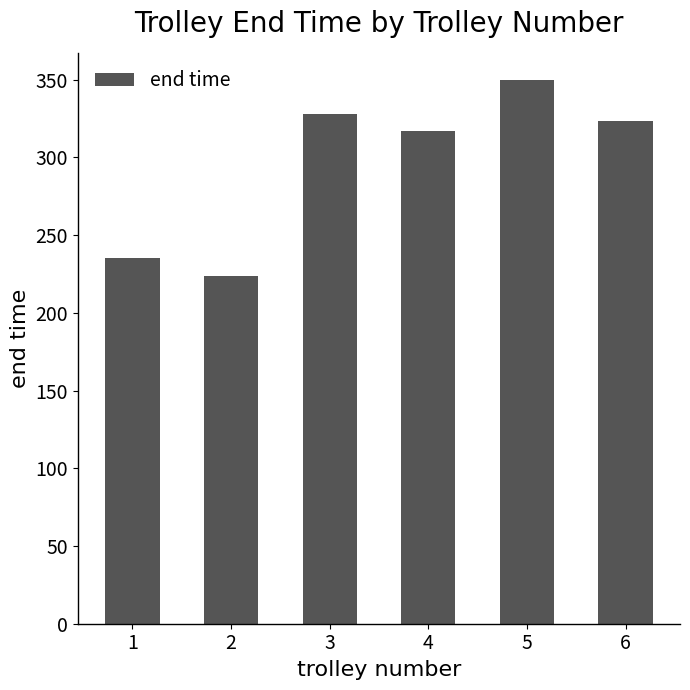

Which has a higher value, 5 or 3?

5